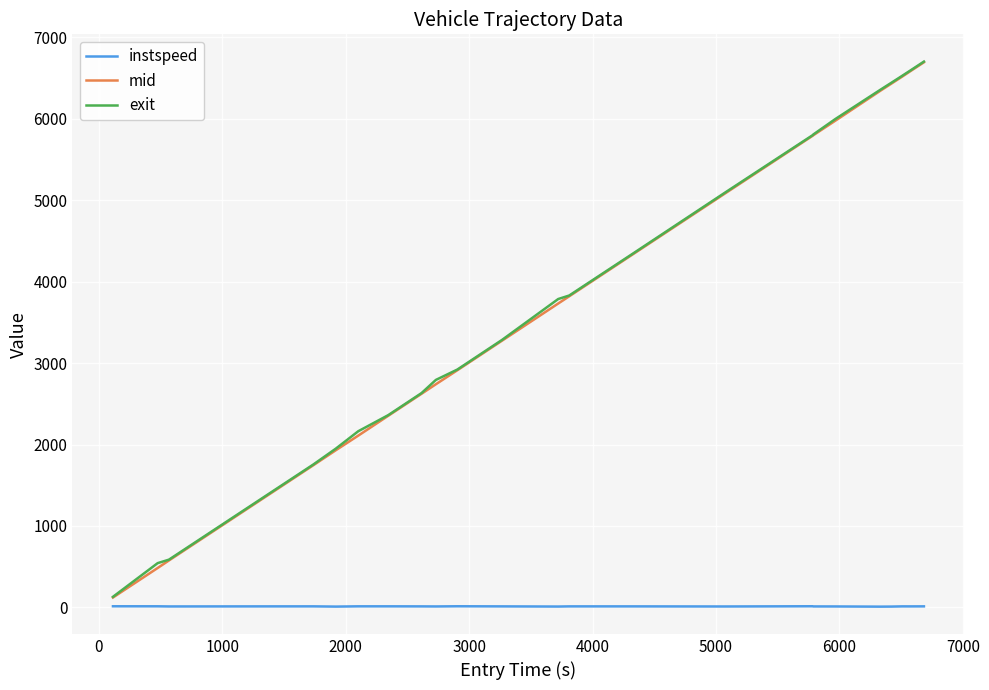

How many lines are shown in the chart?

3